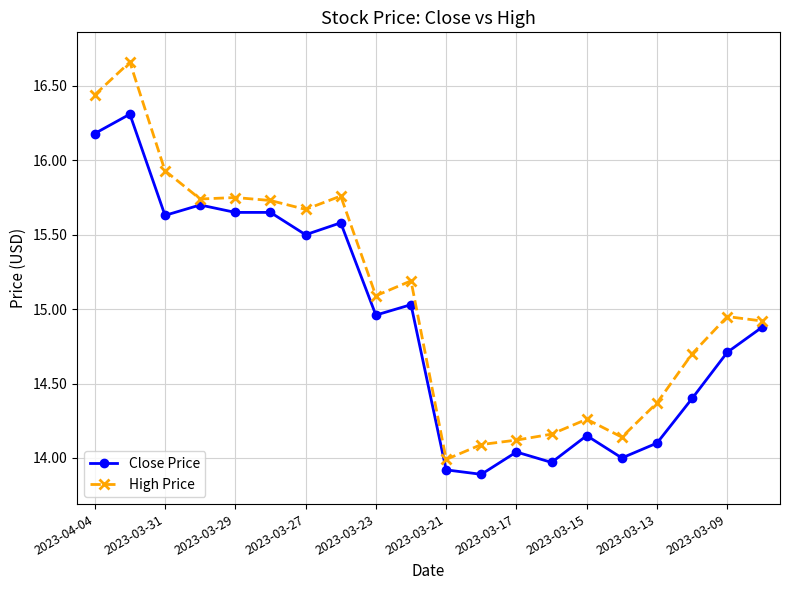

Which series has the largest total across all categories?

High Price